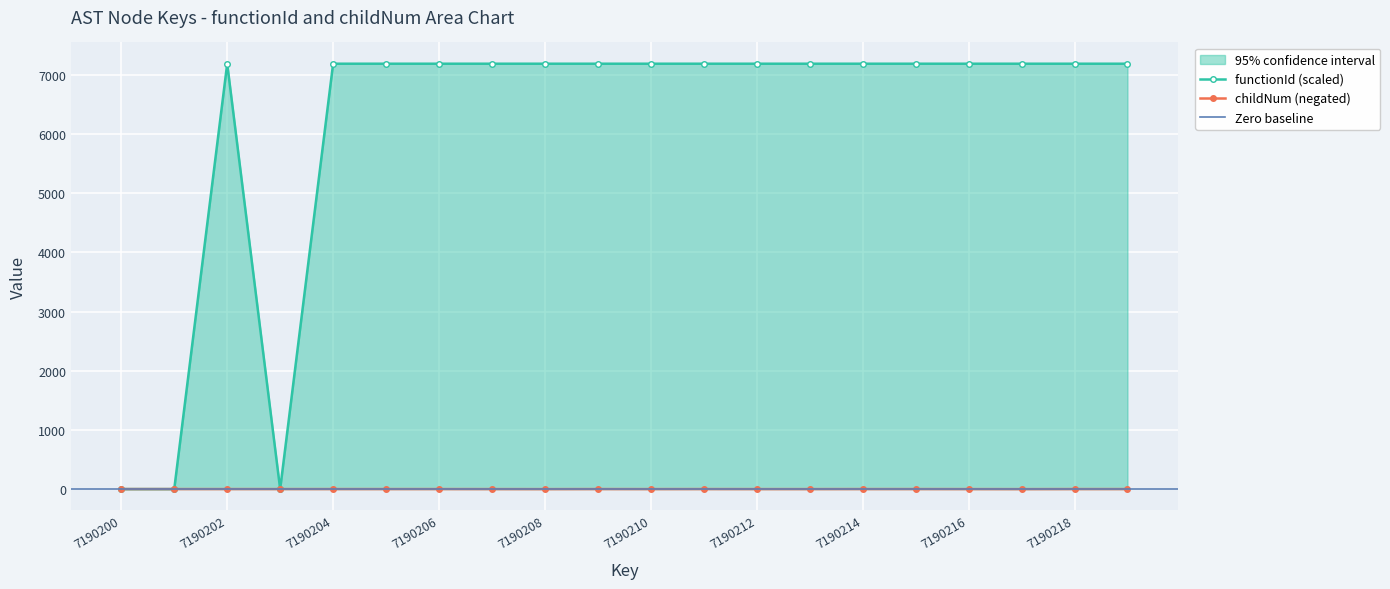

What is the value of the childNum point at the 14th from the left?

-0.5